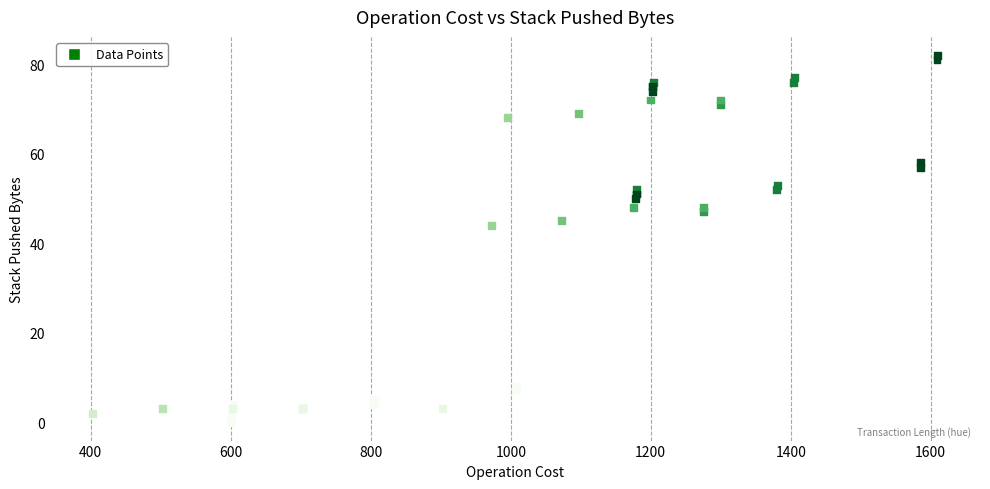

What Y value in the scatter plot is closest to 41?

44